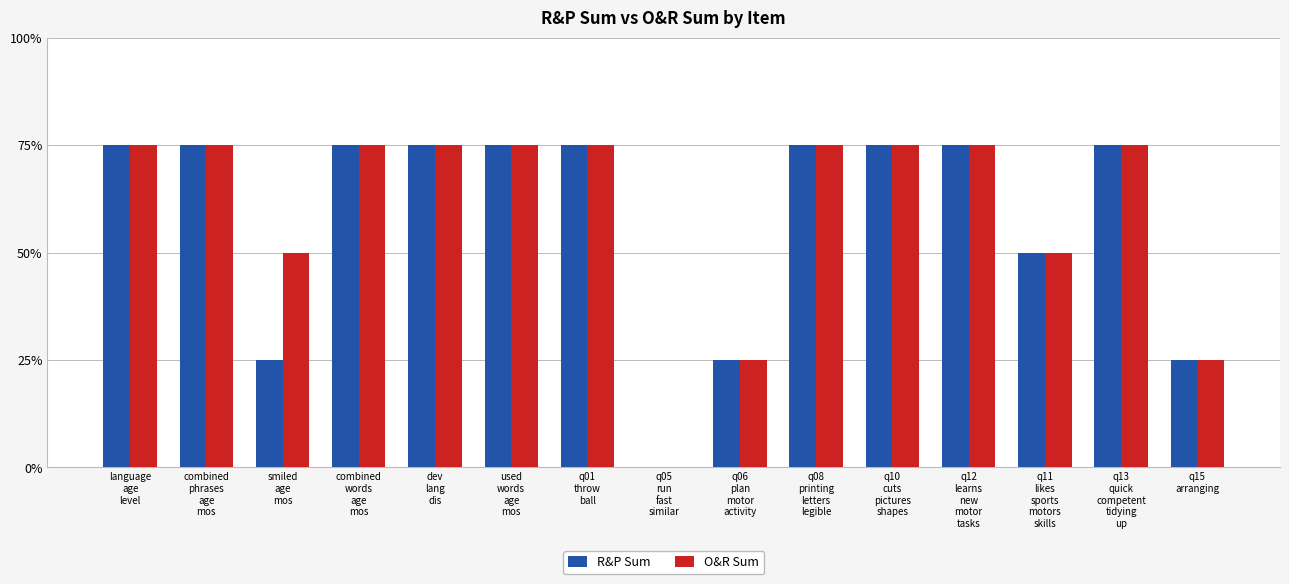

What are all the series names shown in the legend?

R&P Sum, O&R Sum